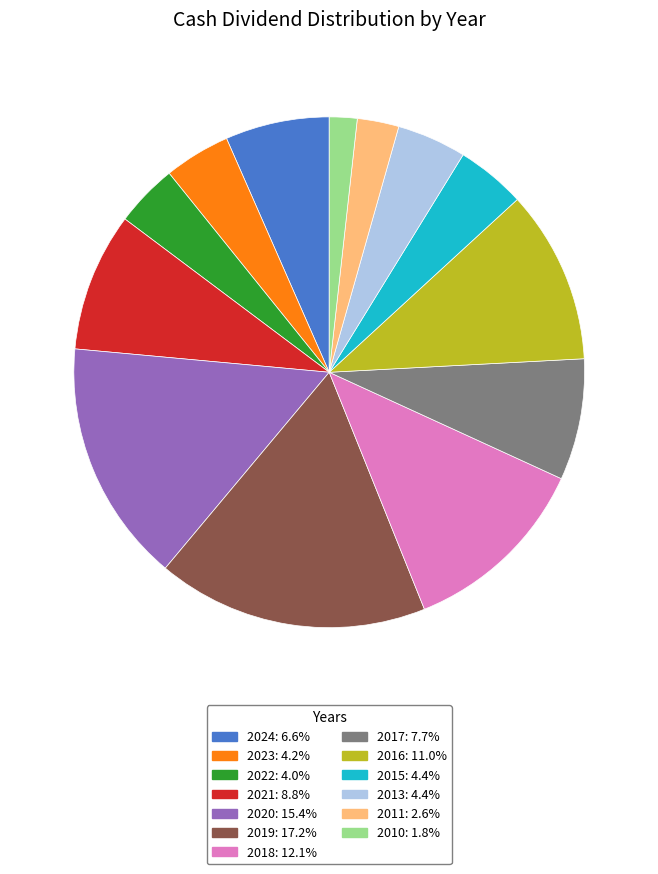

Which category has the biggest portion of the pie?

2019